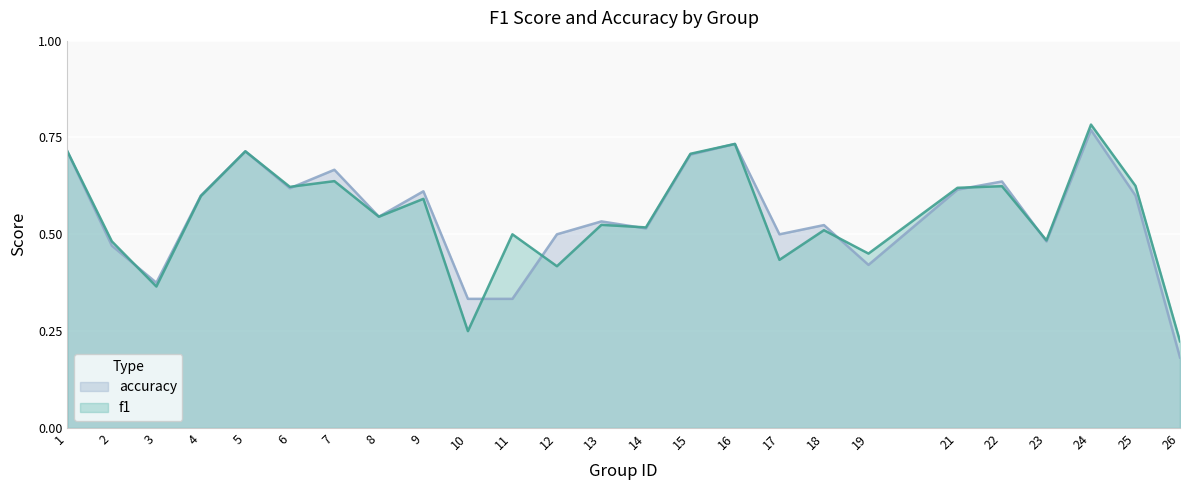

How many data points does each series have?

25